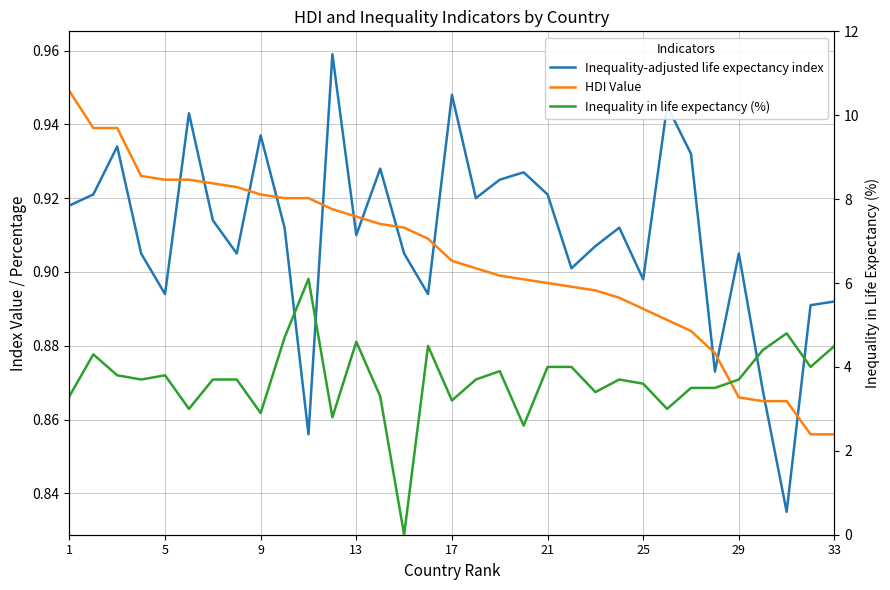

Reading left to right, extract all data points from this chart.

Inequality-adjusted life expectancy index: 0.9	0.9	0.9	0.9	0.9	0.9	0.9	0.9	0.9	0.9	0.9	1.0	0.9	0.9	0.9	0.9	0.9	0.9	0.9	0.9	0.9	0.9	0.9	0.9	0.9	0.9	0.9	0.9	0.9	0.9	0.8	0.9	0.9
HDI Value: 0.9	0.9	0.9	0.9	0.9	0.9	0.9	0.9	0.9	0.9	0.9	0.9	0.9	0.9	0.9	0.9	0.9	0.9	0.9	0.9	0.9	0.9	0.9	0.9	0.9	0.9	0.9	0.9	0.9	0.9	0.9	0.9	0.9
Inequality in life expectancy (%): 3.3	4.3	3.8	3.7	3.8	3.0	3.7	3.7	2.9	4.7	6.1	2.8	4.6	3.3	0.0	4.5	3.2	3.7	3.9	2.6	4.0	4.0	3.4	3.7	3.6	3.0	3.5	3.5	3.7	4.4	4.8	4.0	4.5